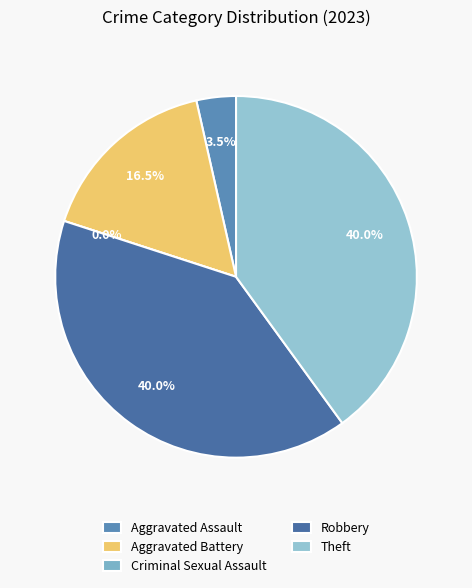

What is the largest slice in the pie chart?

Robbery